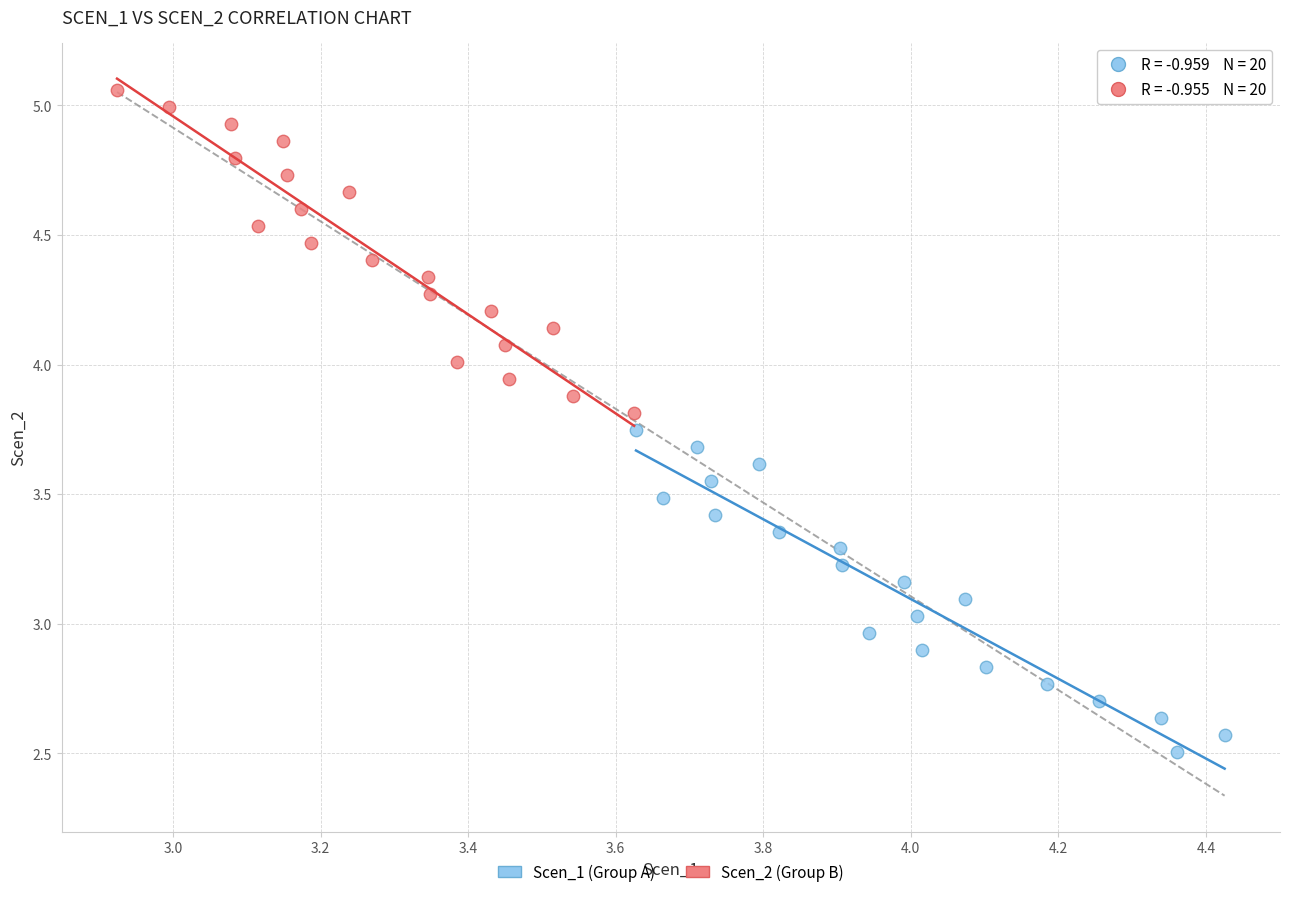

Which series reaches the maximum Y coordinate?

Scen_2 (Group B)